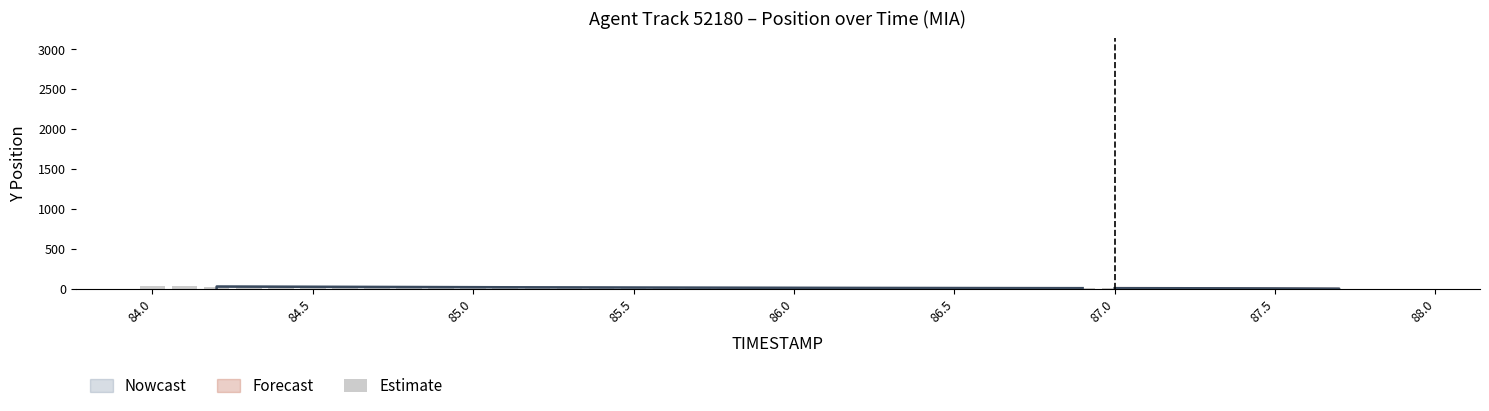

What is the difference between the maximum and second lowest values?

31.4